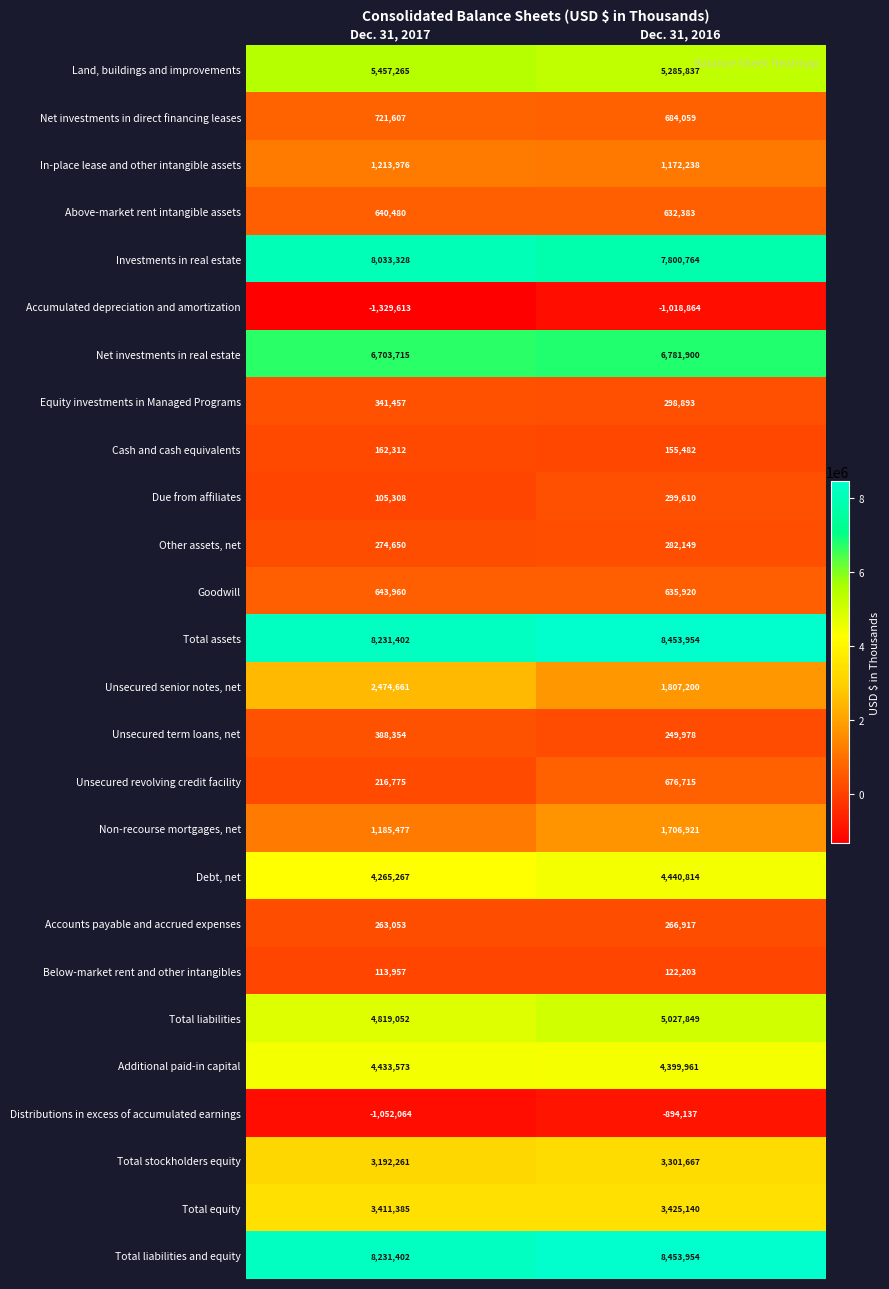

How many series are shown in this chart?

26